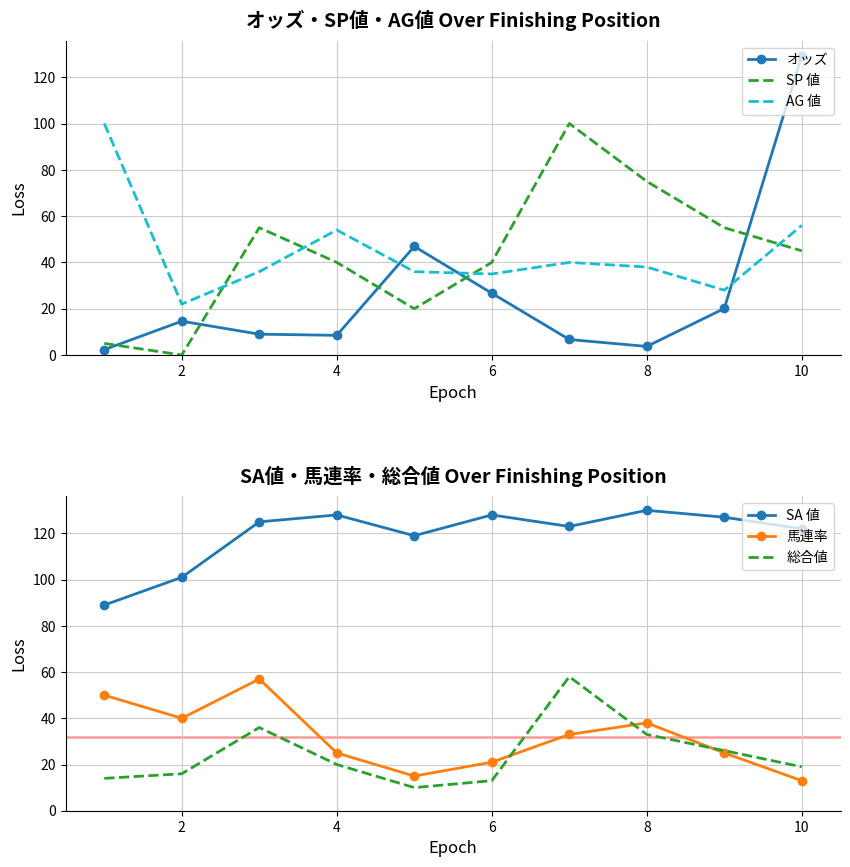

True or false: SP 値 and AG 値 cross at least once.

True